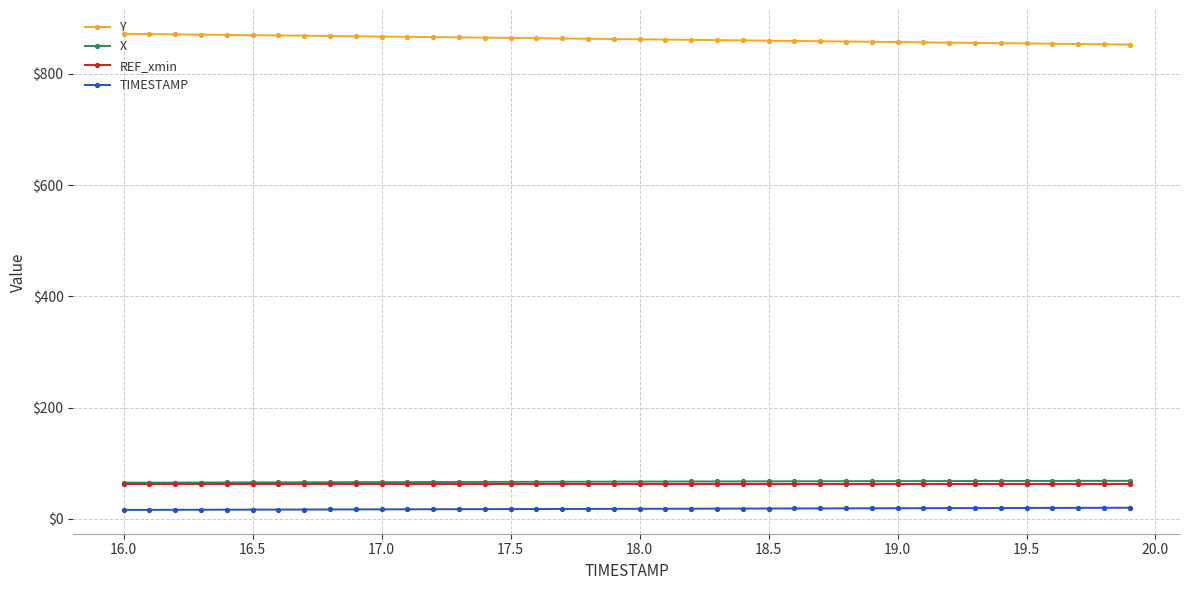

What is the greatest value displayed?

872.0